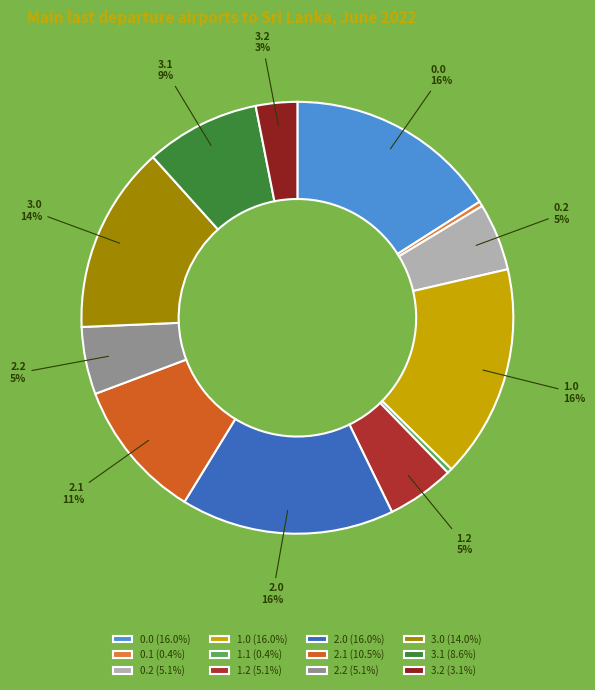

What is the ratio of the value at 3.0 to the value at 0.0?

0.9